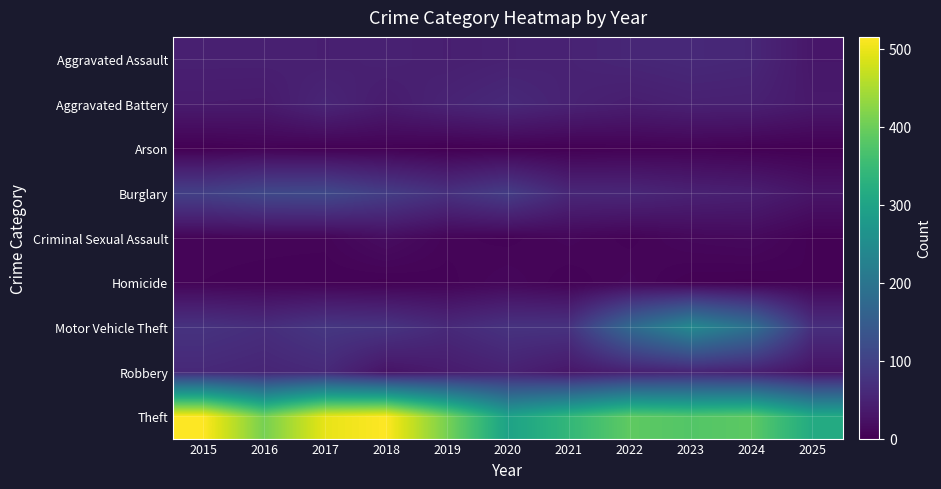

Reading left to right, extract all data points from this chart.

Aggravated Assault: 2015=46	2016=46	2017=44	2018=48	2019=44	2020=48	2021=50	2022=55	2023=59	2024=56	2025=32
Aggravated Battery: 2015=38	2016=37	2017=54	2018=39	2019=51	2020=59	2021=49	2022=42	2023=47	2024=46	2025=35
Arson: 2015=1	2016=4	2017=2	2018=3	2019=0	2020=2	2021=1	2022=3	2023=4	2024=2	2025=1
Burglary: 2015=98	2016=112	2017=114	2018=92	2019=72	2020=92	2021=57	2022=56	2023=48	2024=44	2025=29
Criminal Sexual Assault: 2015=7	2016=7	2017=7	2018=18	2019=7	2020=5	2021=9	2022=5	2023=11	2024=13	2025=3
Homicide: 2015=6	2016=5	2017=4	2018=3	2019=5	2020=10	2021=4	2022=9	2023=2	2024=1	2025=4
Motor Vehicle Theft: 2015=75	2016=67	2017=82	2018=78	2019=60	2020=75	2021=75	2022=175	2023=243	2024=190	2025=69
Robbery: 2015=59	2016=54	2017=60	2018=27	2019=38	2020=48	2021=32	2022=46	2023=53	2024=46	2025=25
Theft: 2015=515	2016=409	2017=497	2018=515	2019=409	2020=296	2021=341	2022=388	2023=377	2024=386	2025=314